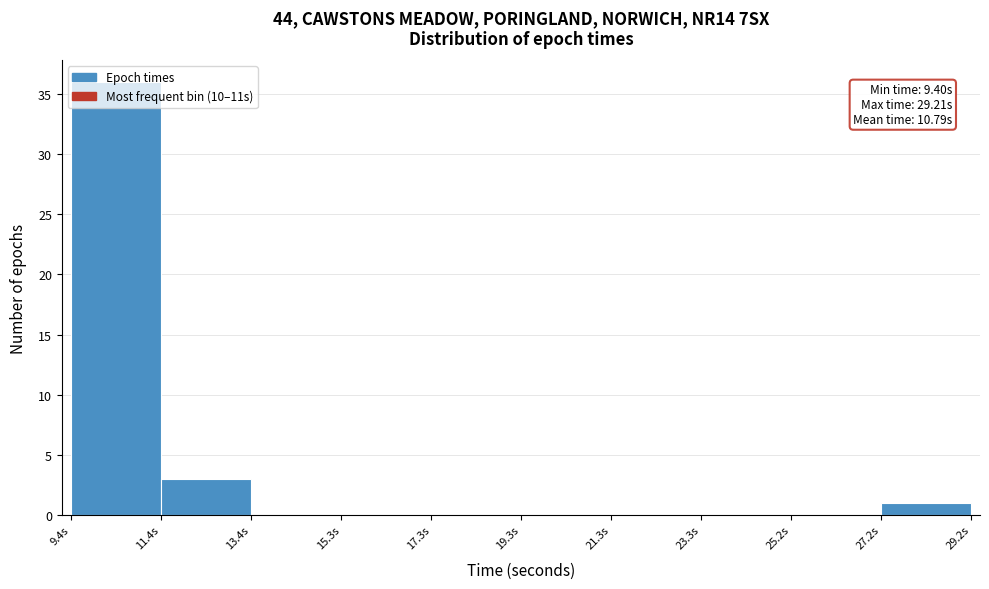

Which range on the x-axis has the tallest bar?

9.4 to 11.4